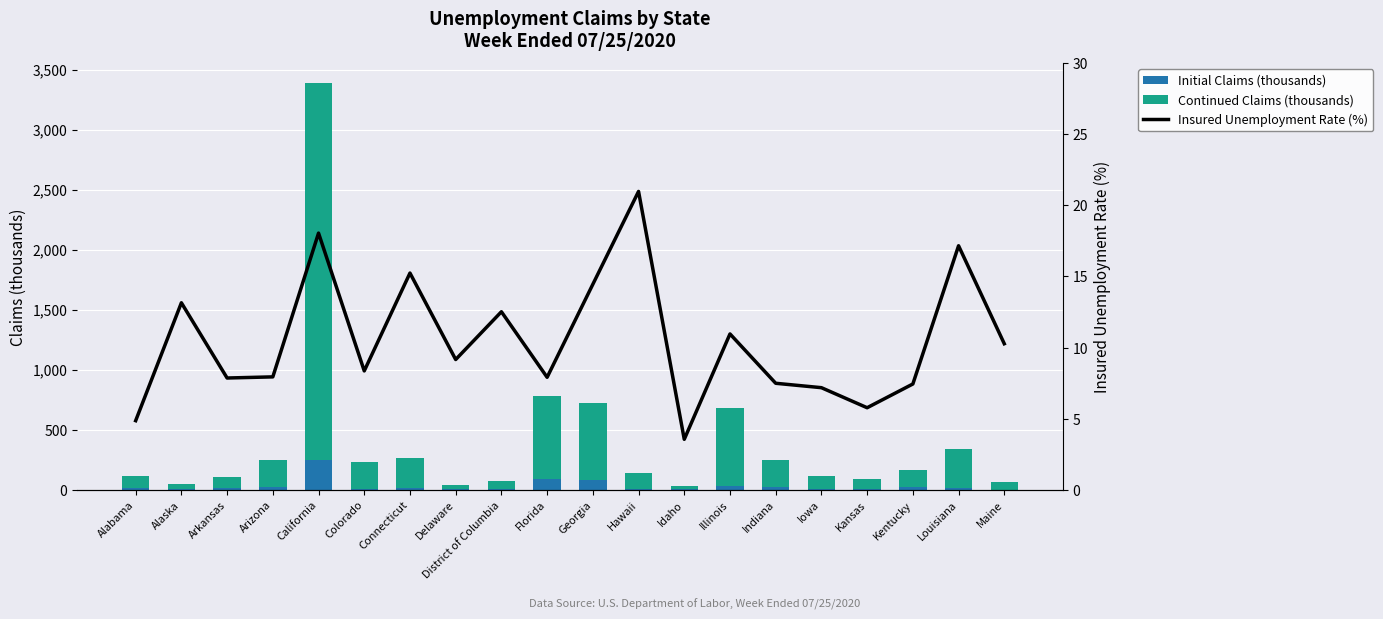

At how many categories does at least one series exceed 1603?

1